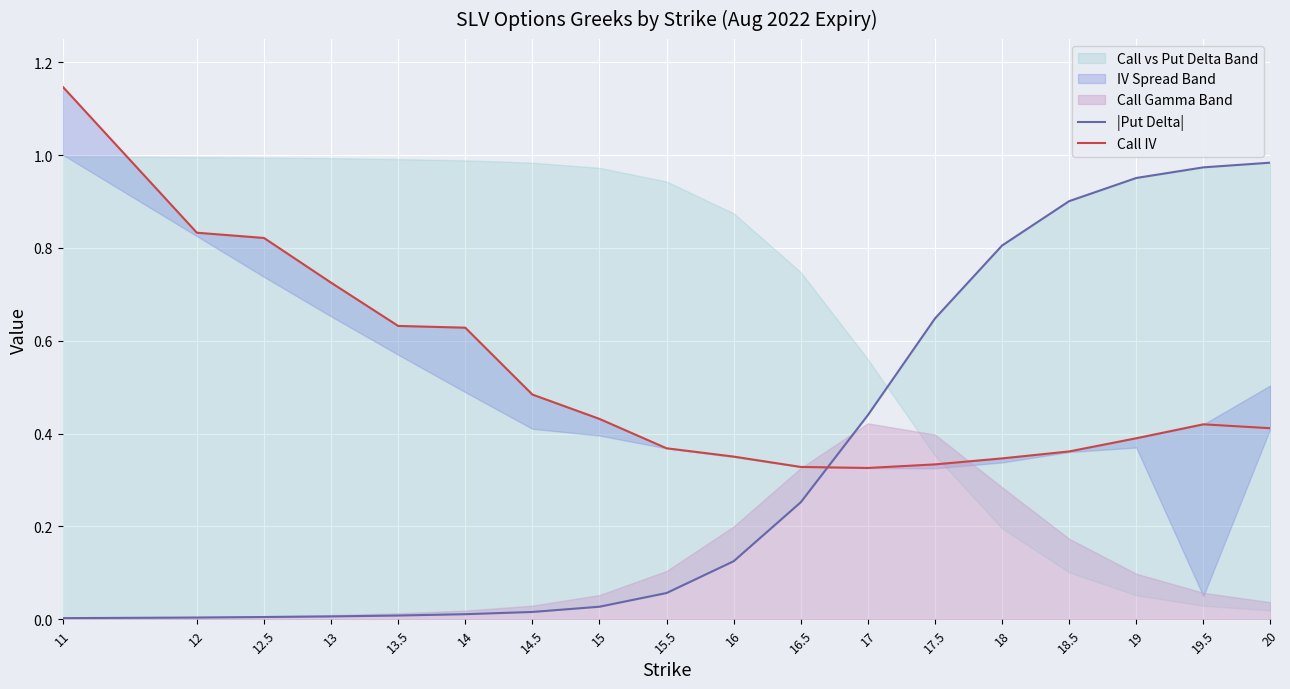

Count the Call IV values in the range 0 to 1.

17